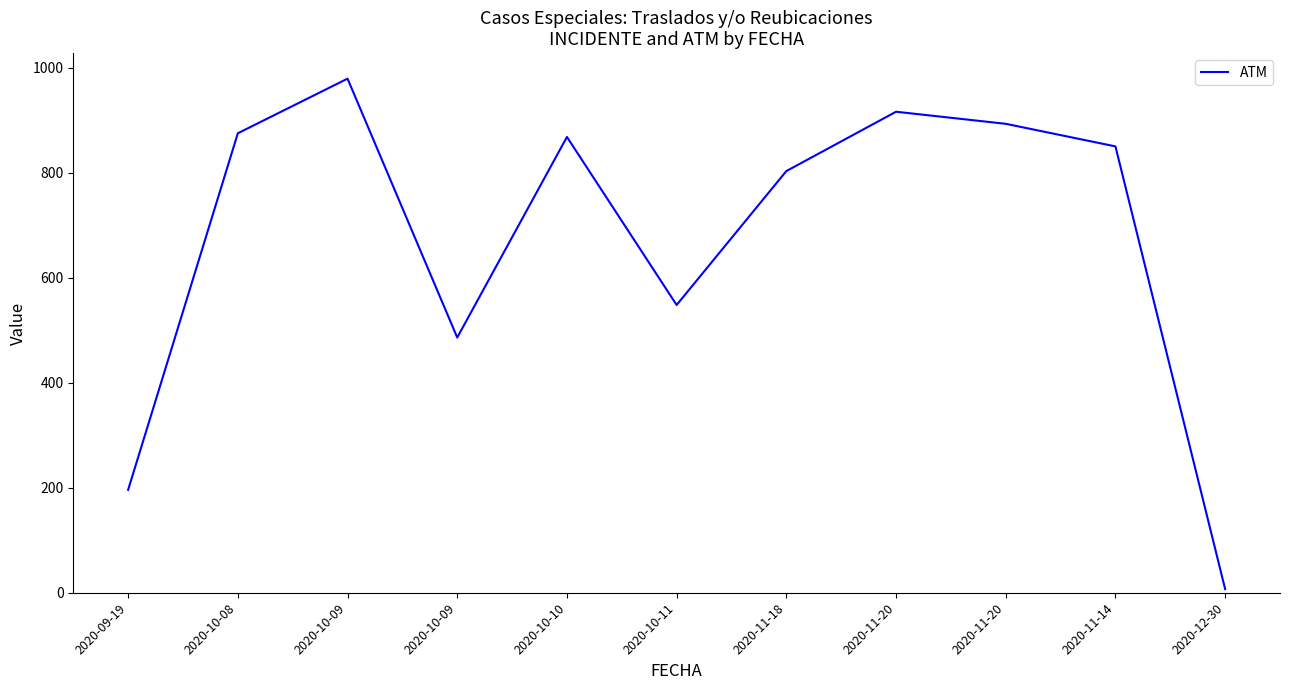

Count the number of data series in this chart.

1